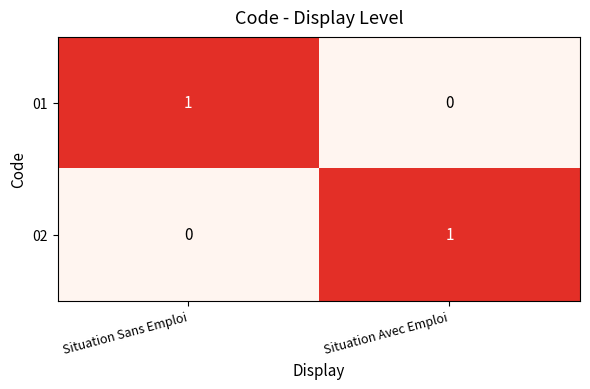

At which label is 02 closest to 0?

Situation Sans Emploi